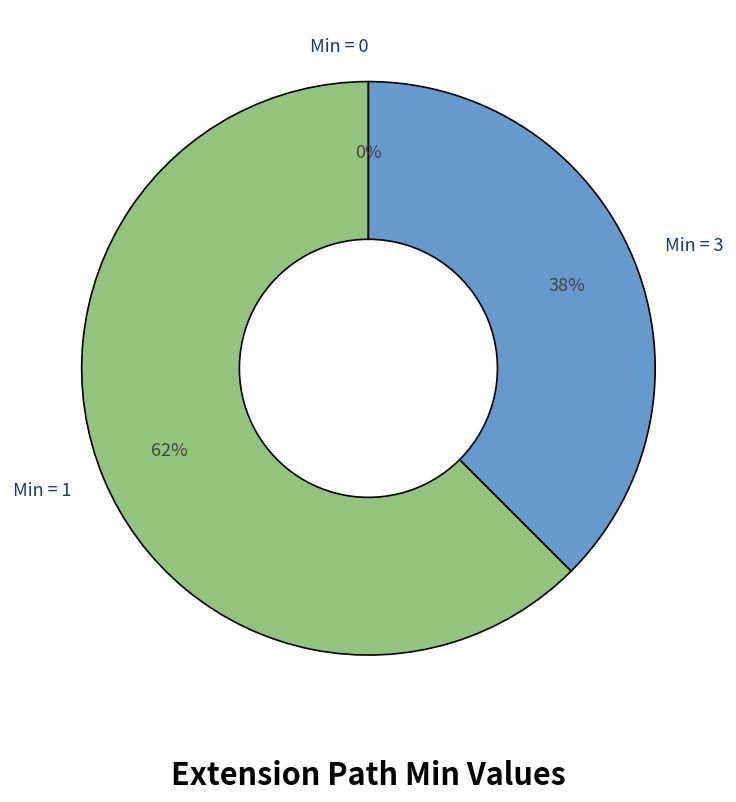

Does Extension.extension:telecomAddress.url represent more than half of the total?

No